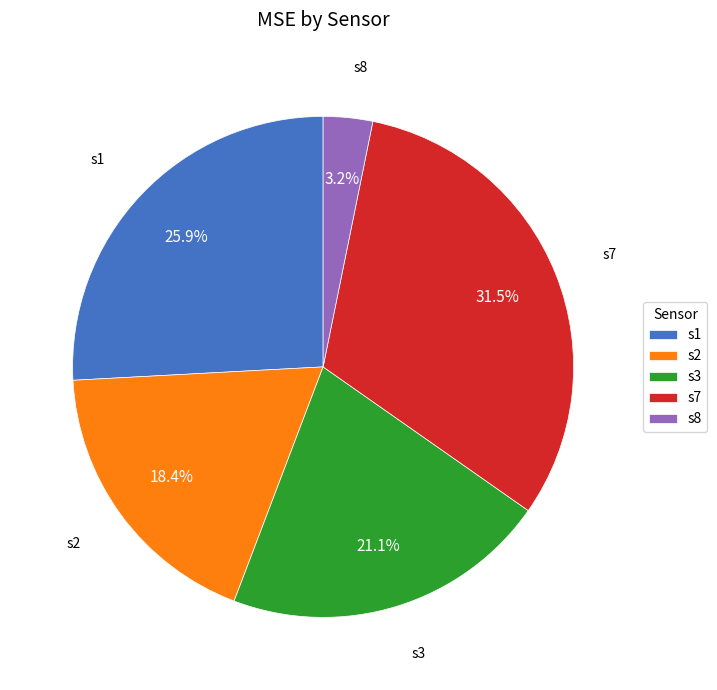

To the nearest percent, what is the combined percentage of s2 and s8?

22%